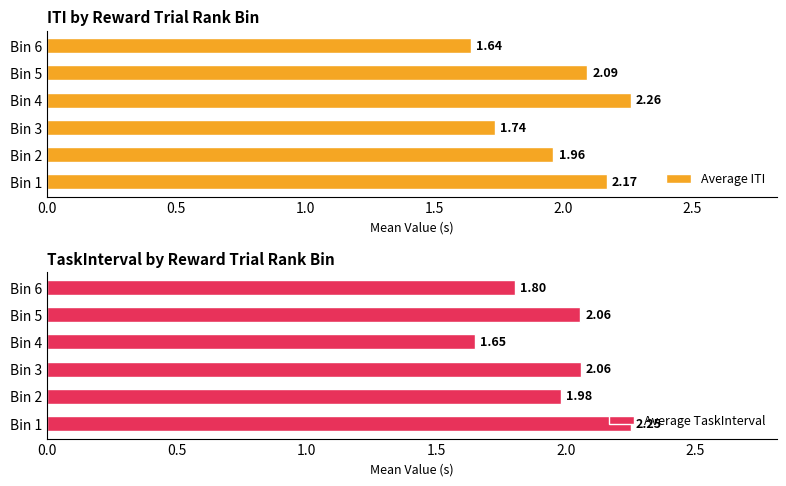

What is the sum of all Average TaskInterval values?

11.8